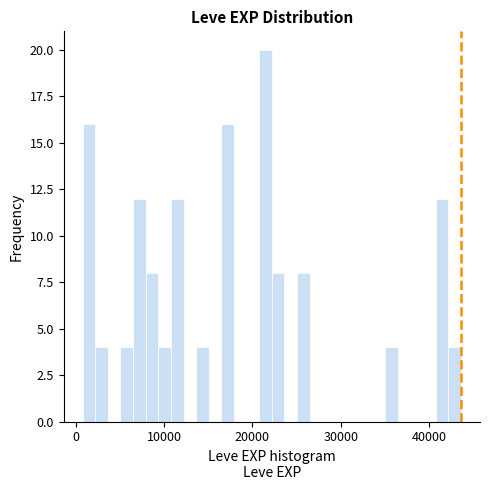

Around what value on the x-axis is the tallest bar? Give the approximate position of its centre, as read against the axis.

21000